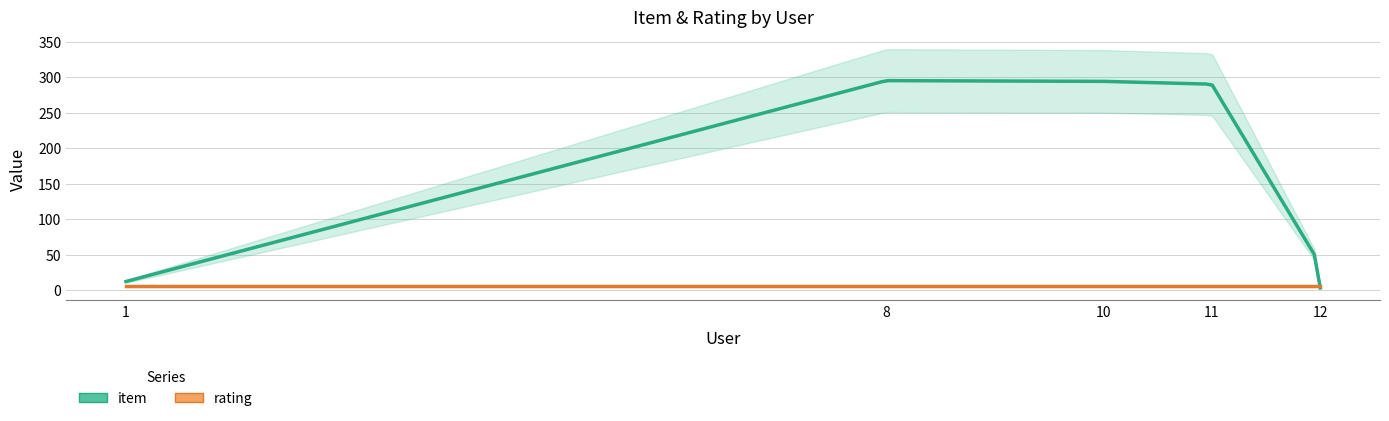

What are all the series names shown in the legend?

item, rating